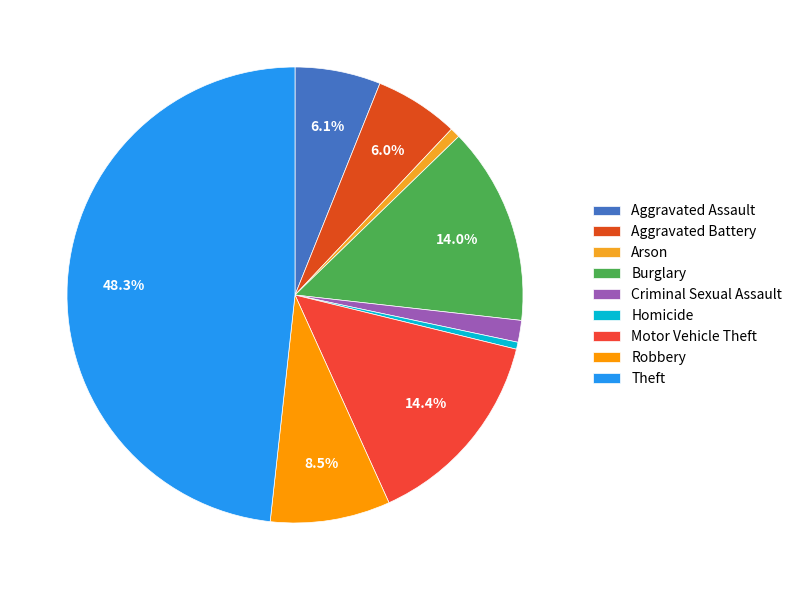

Approximately how many times larger is the value at Aggravated Assault compared to Criminal Sexual Assault?

3.9